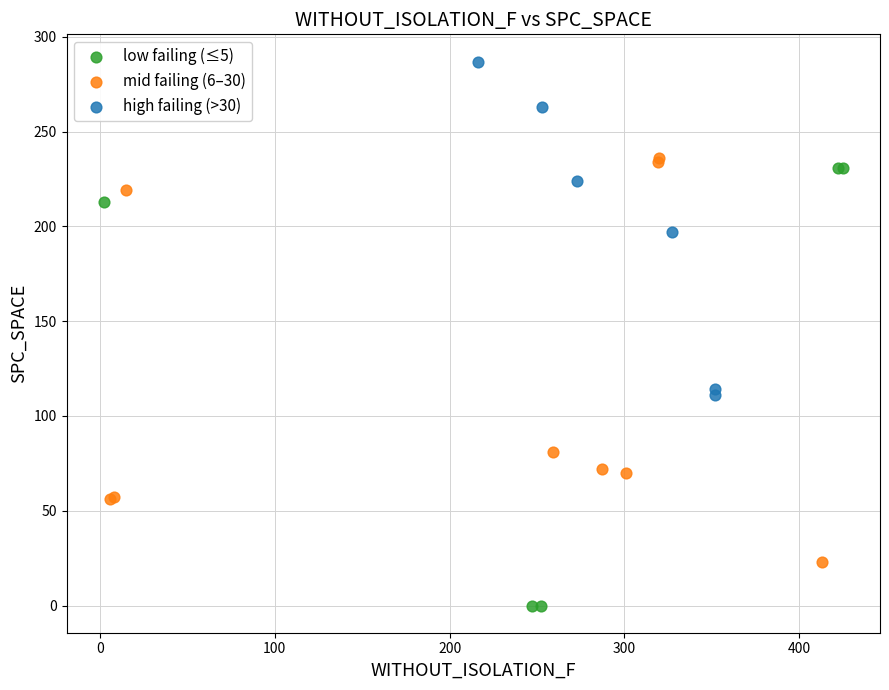

Which series has the widest spread of Y values?

low failing (≤5)